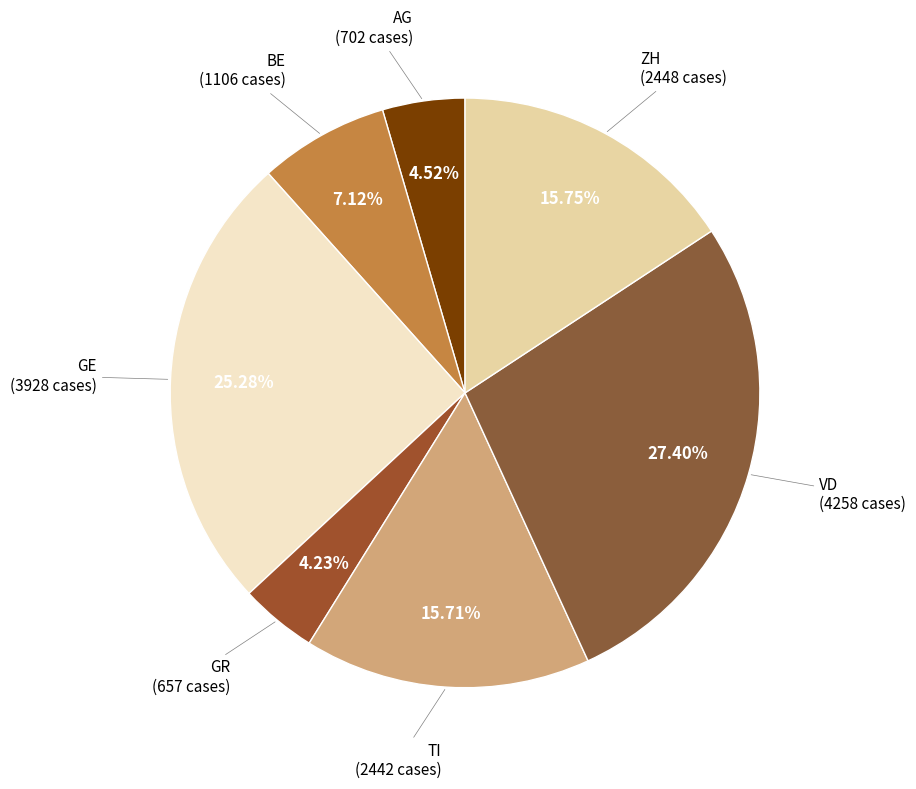

To the nearest percent, what is the average slice percentage?

14%